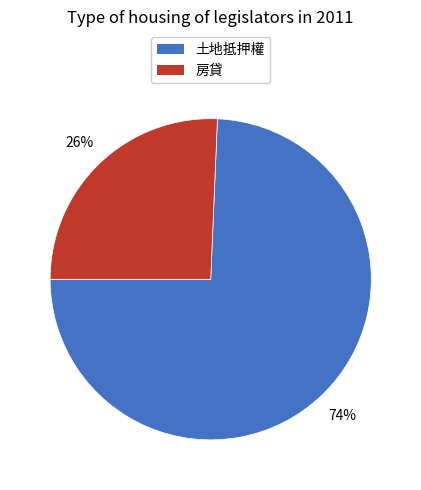

To the nearest percent, what percentage of the pie is 房貸?

26%